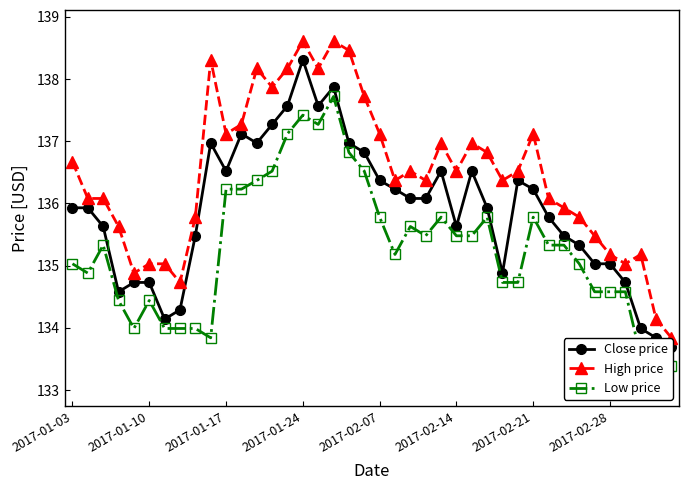

What is the smallest value displayed?

133.2